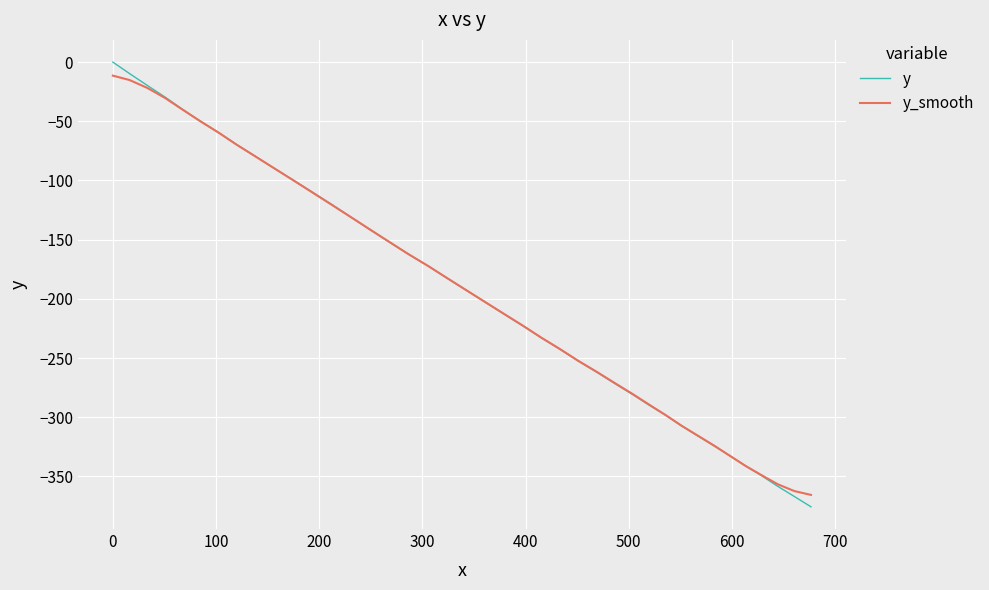

Rank the series by their maximum value, from highest to lowest.

y, y_smooth